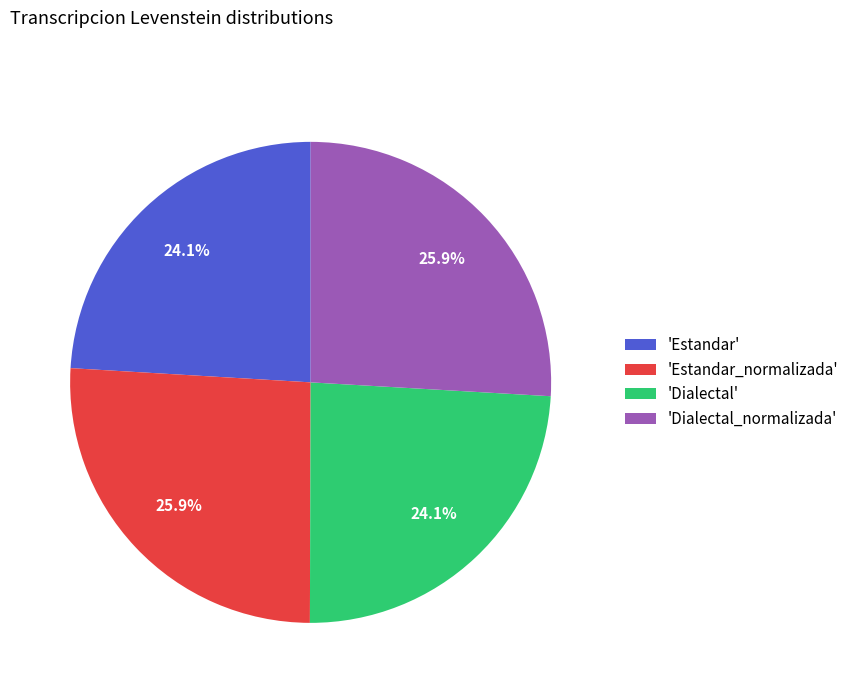

How much of the chart is everything except 'Estandar_normalizada'?

74.1%